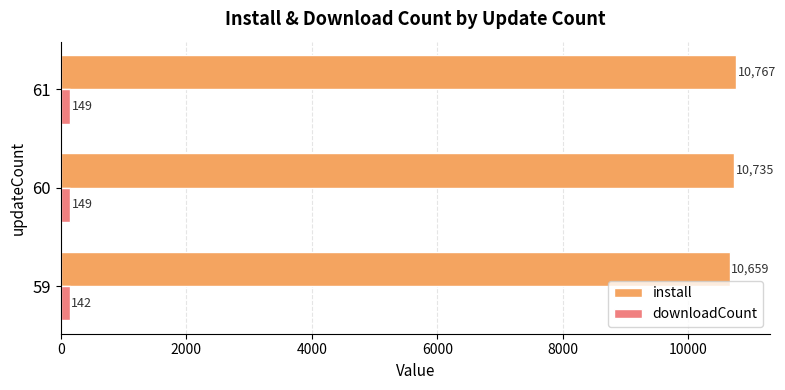

What is the spread (max minus min) of values at 60?

10586